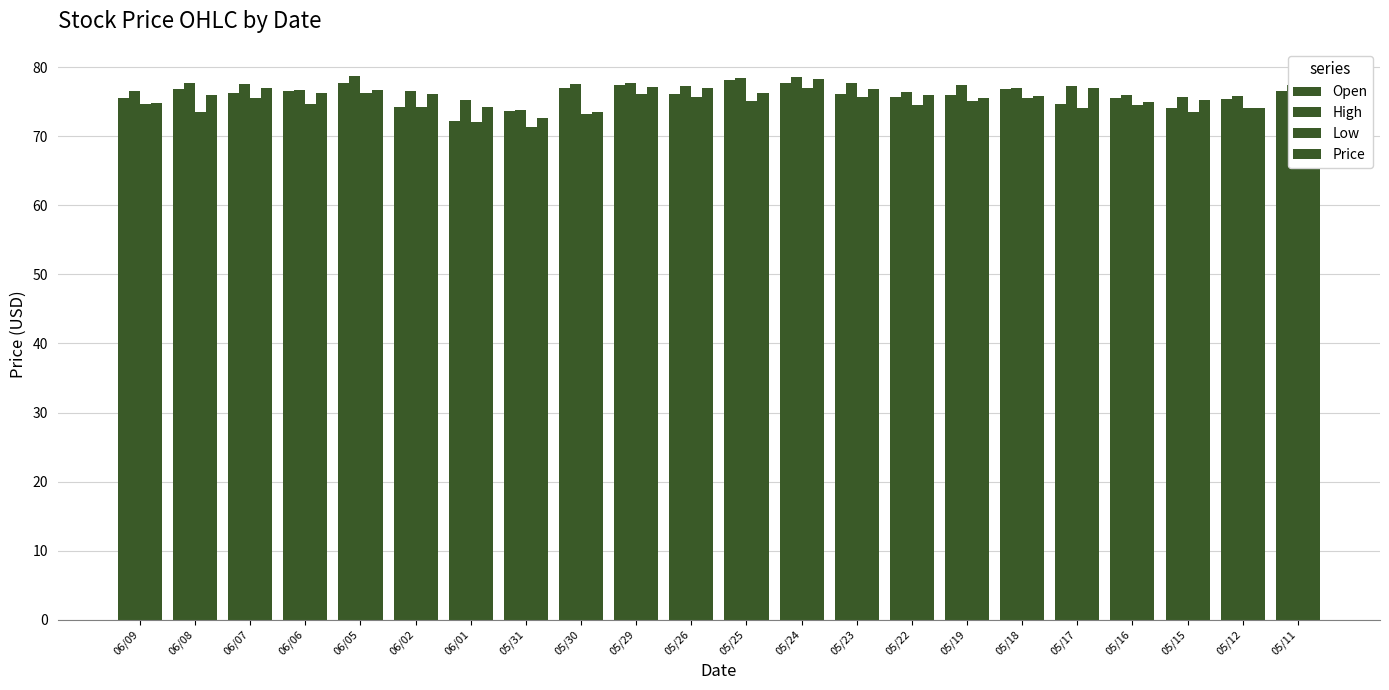

At which label does High reach its peak?

06/05